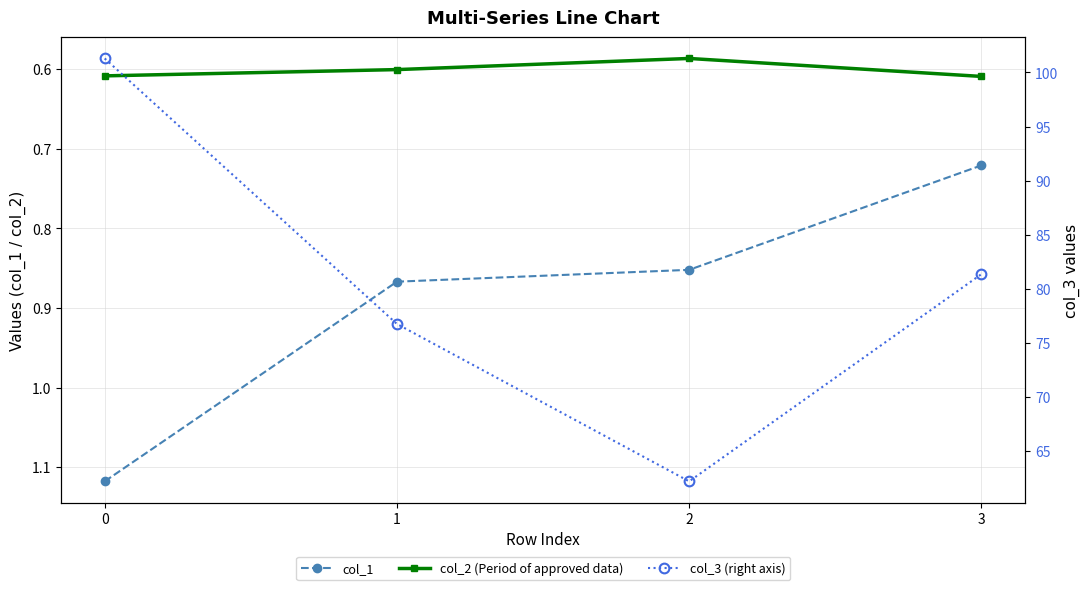

Reading right to left, extract all data points from this chart.

col_1: 0.7	0.9	0.9	1.1
col_2 (Period of approved data): 0.6	0.6	0.6	0.6
col_3 (right axis): 81.4	62.2	76.8	101.3